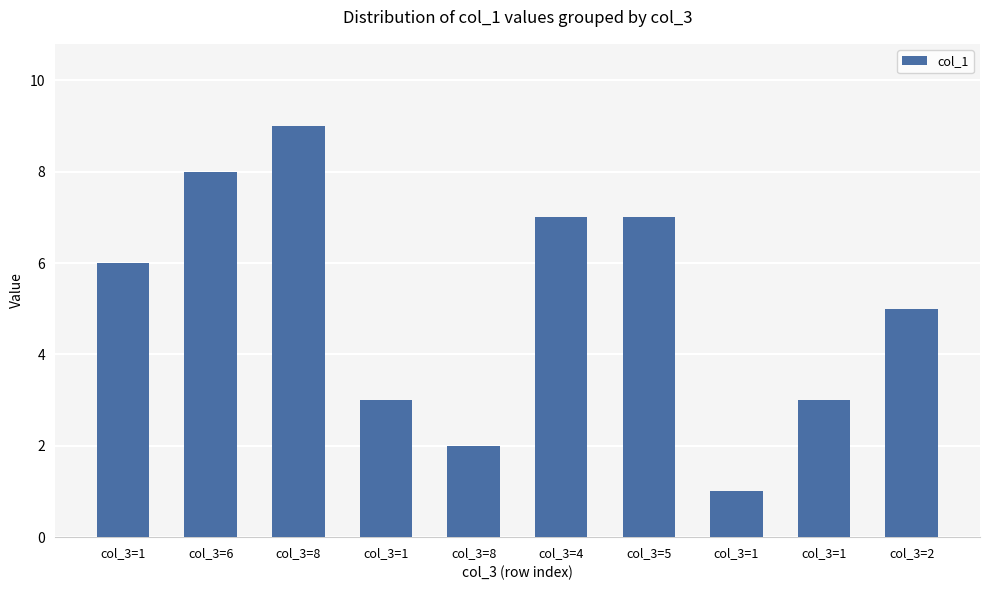

What is the sum of all values?

51